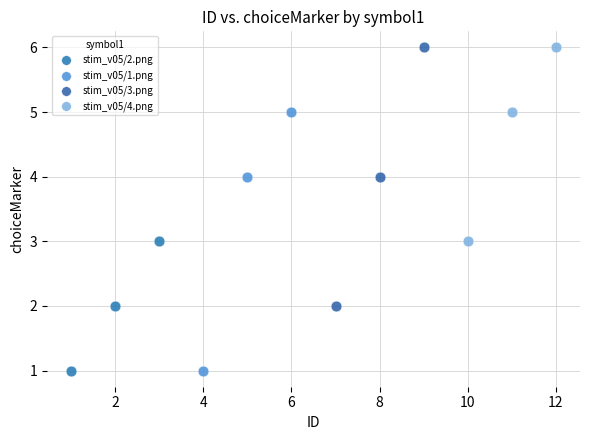

What are all the series names shown in the legend?

stim_v05/2.png, stim_v05/1.png, stim_v05/3.png, stim_v05/4.png